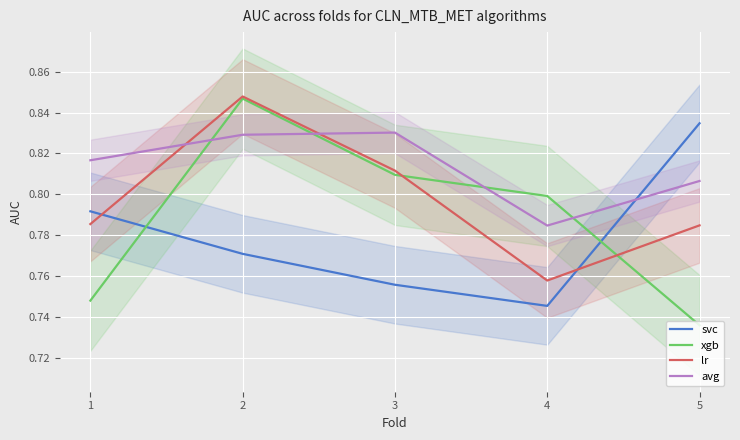

At which category is the sum across all series the highest?

2